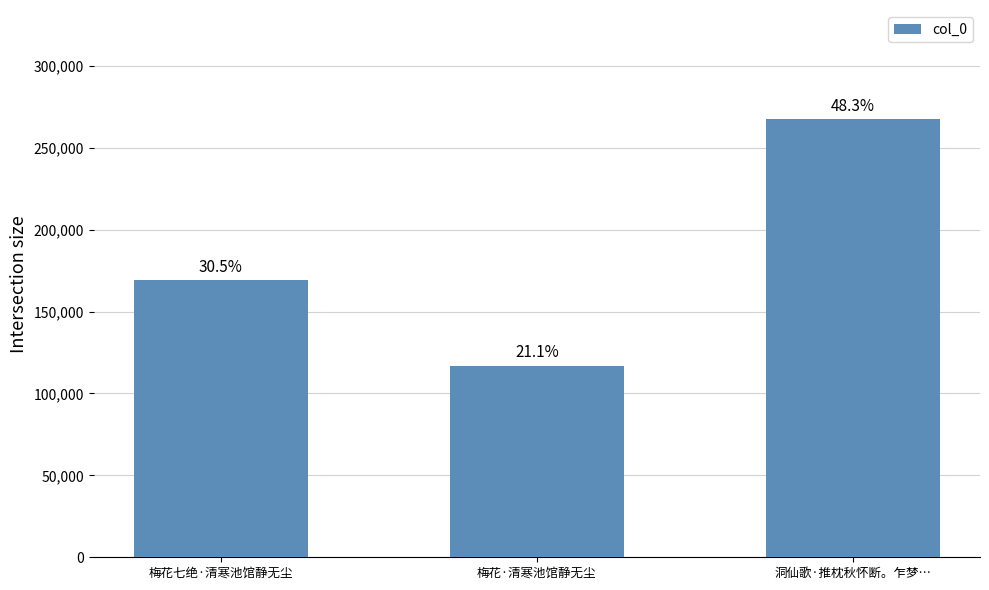

How many bars are there in total?

3